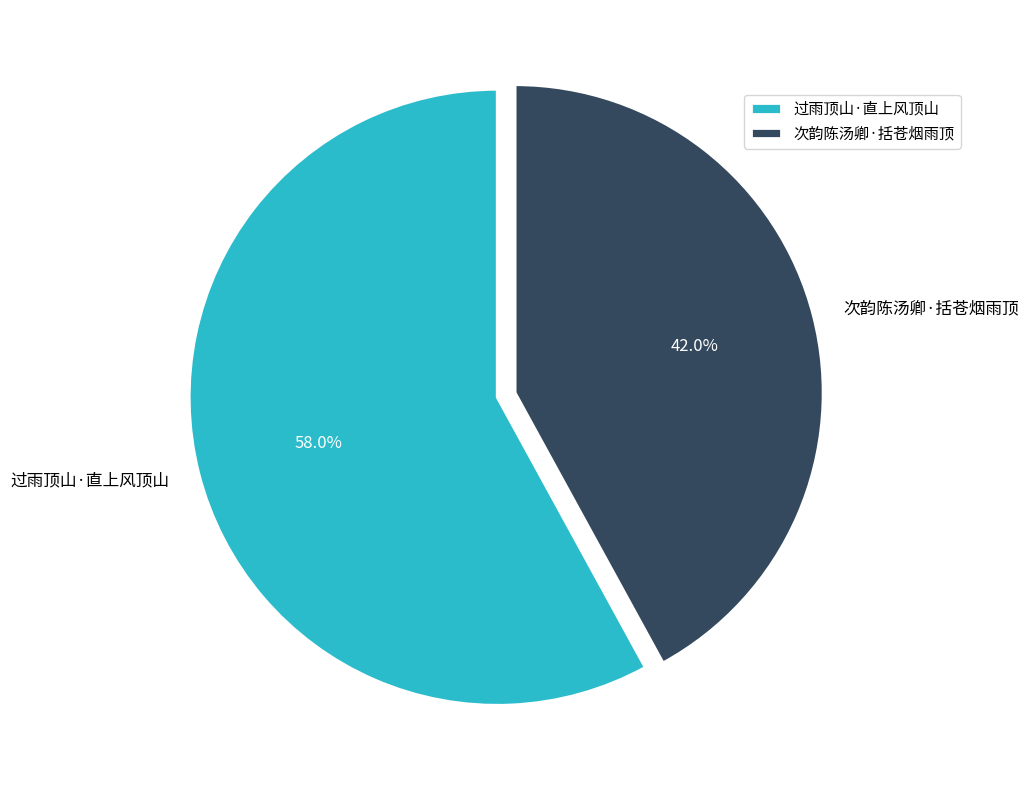

Which slice is the smallest?

次韵陈汤卿·括苍烟雨顶